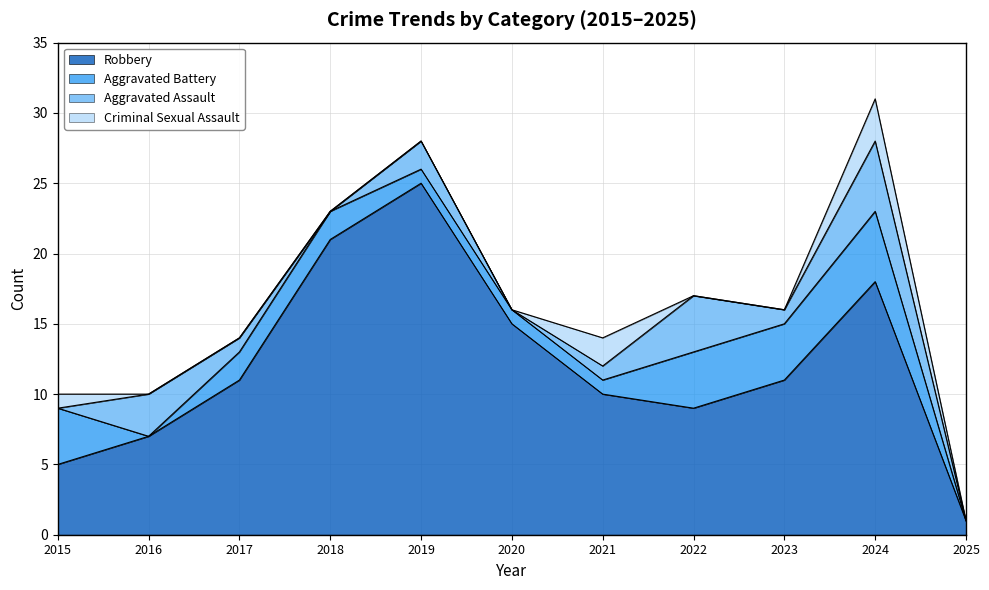

How many lines are shown in the chart?

4